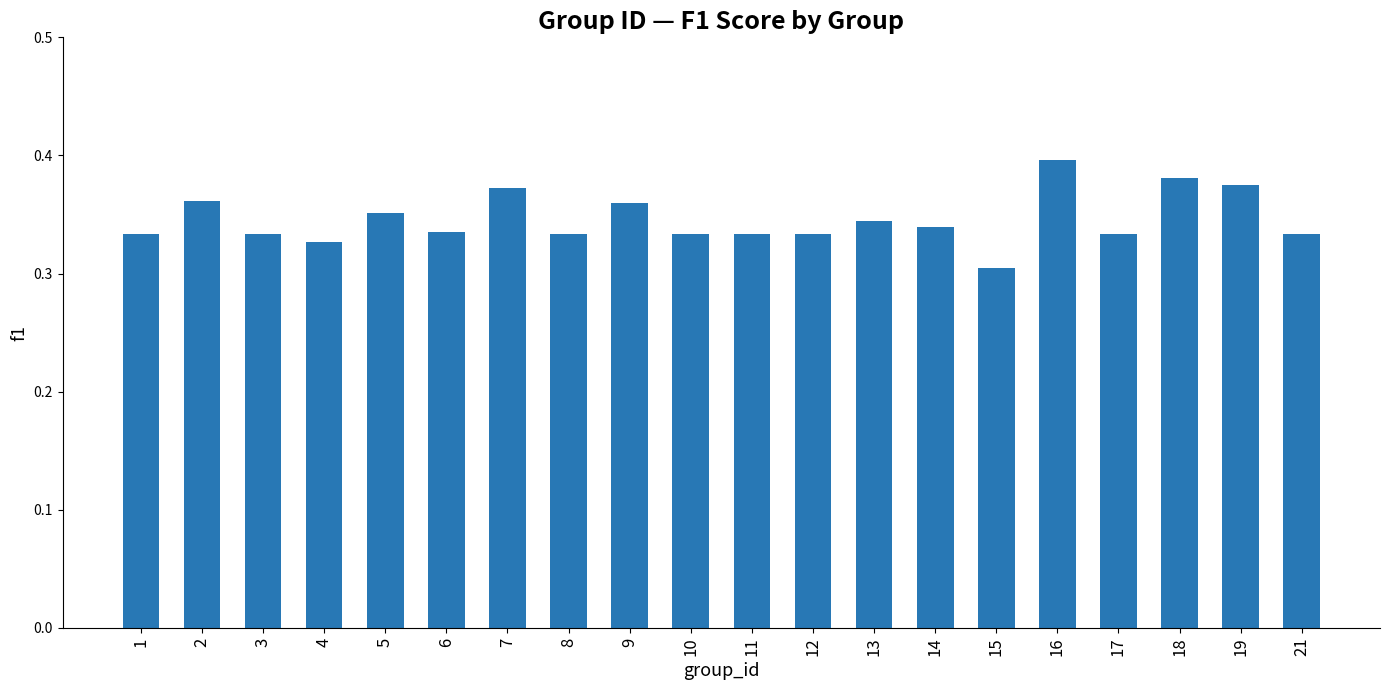

What is the sum of the values at 14 and 10?

0.7